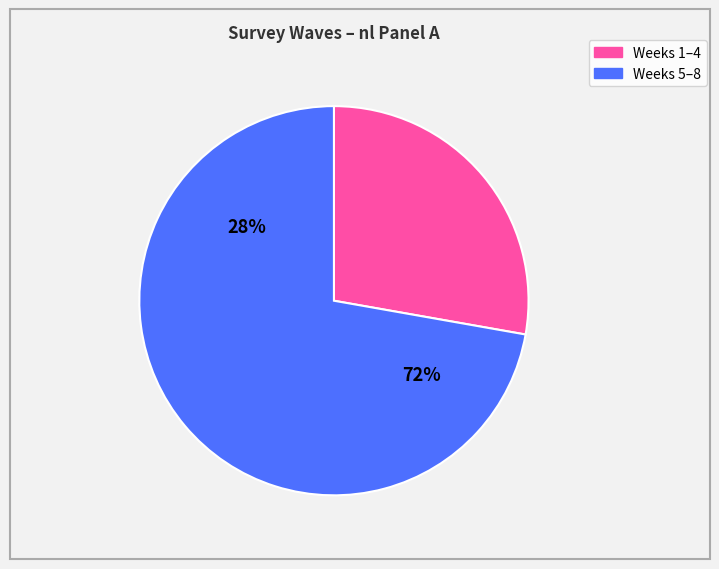

Does Week 6 represent more than half of the total?

No